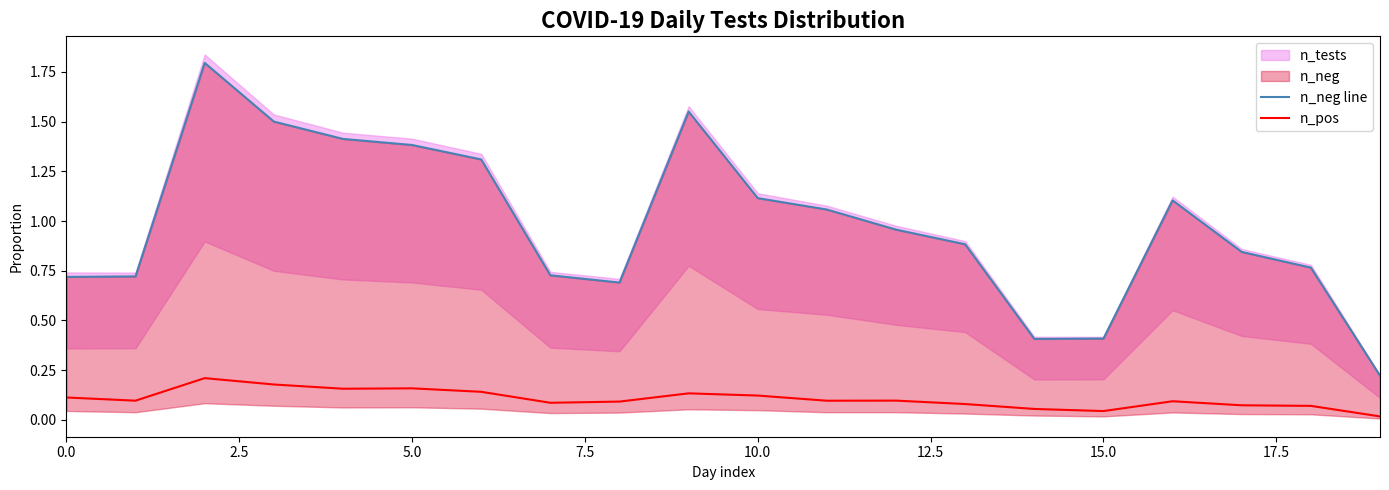

How many lines are shown in the chart?

2